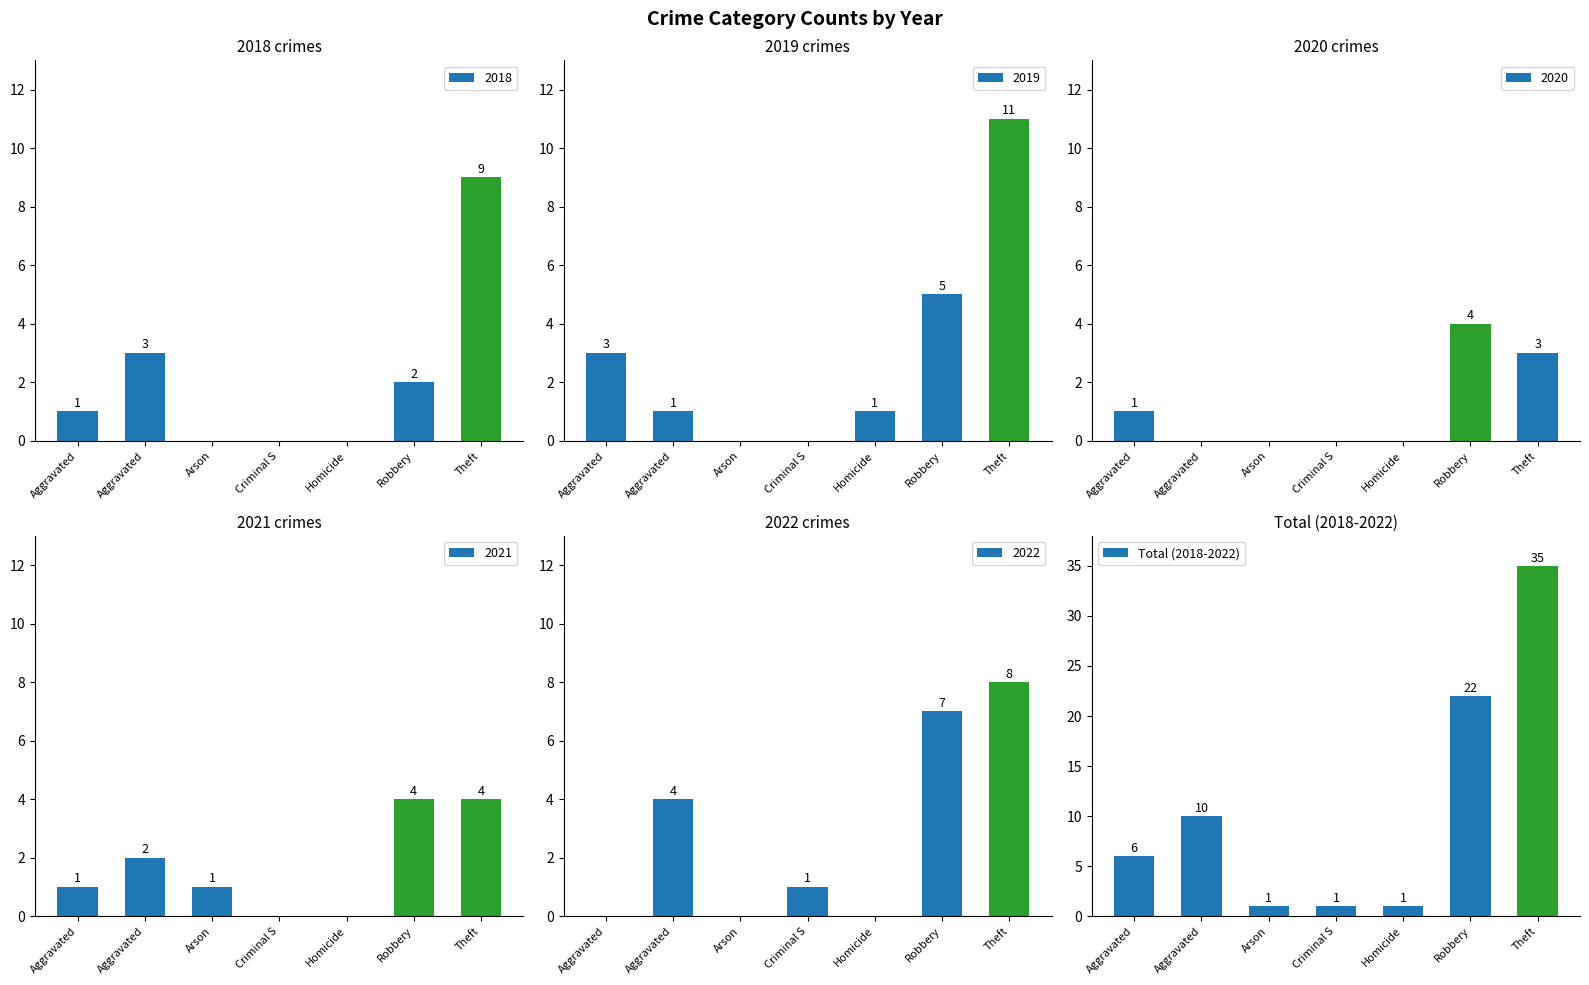

How many values in the Total (2018-2022) series are below 6?

3